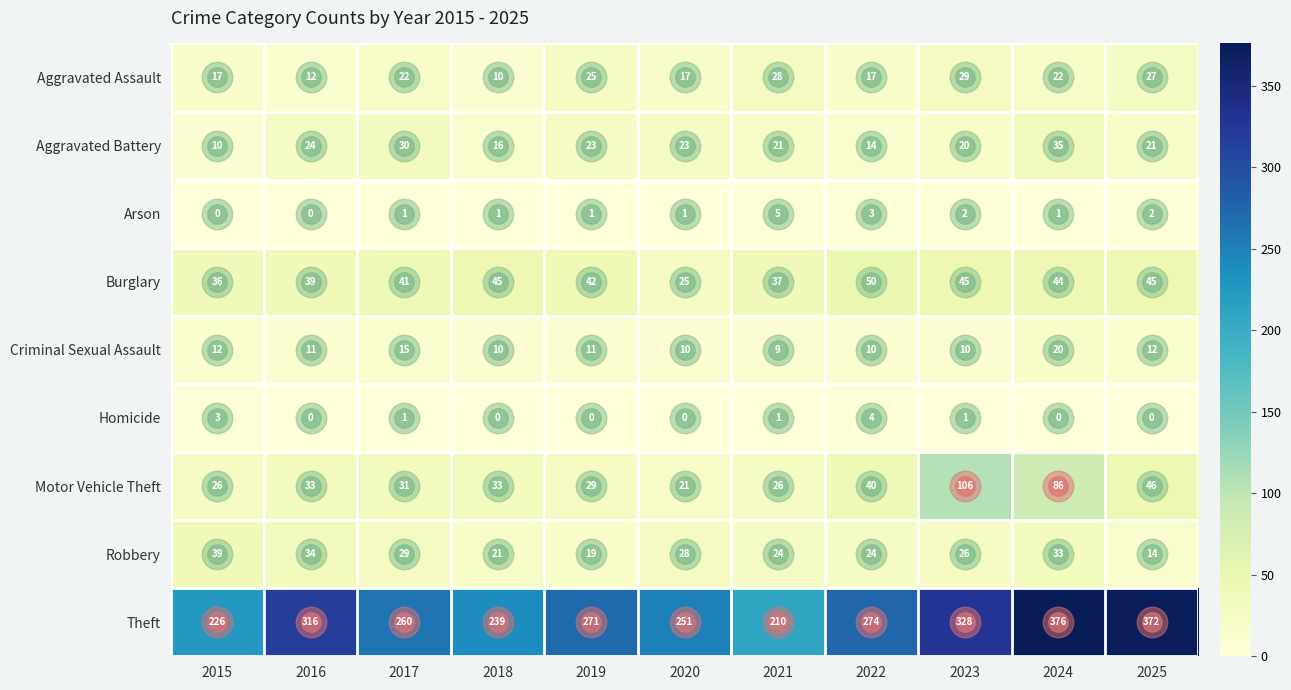

What is the difference between the second highest and second lowest values in the Homicide series?

3